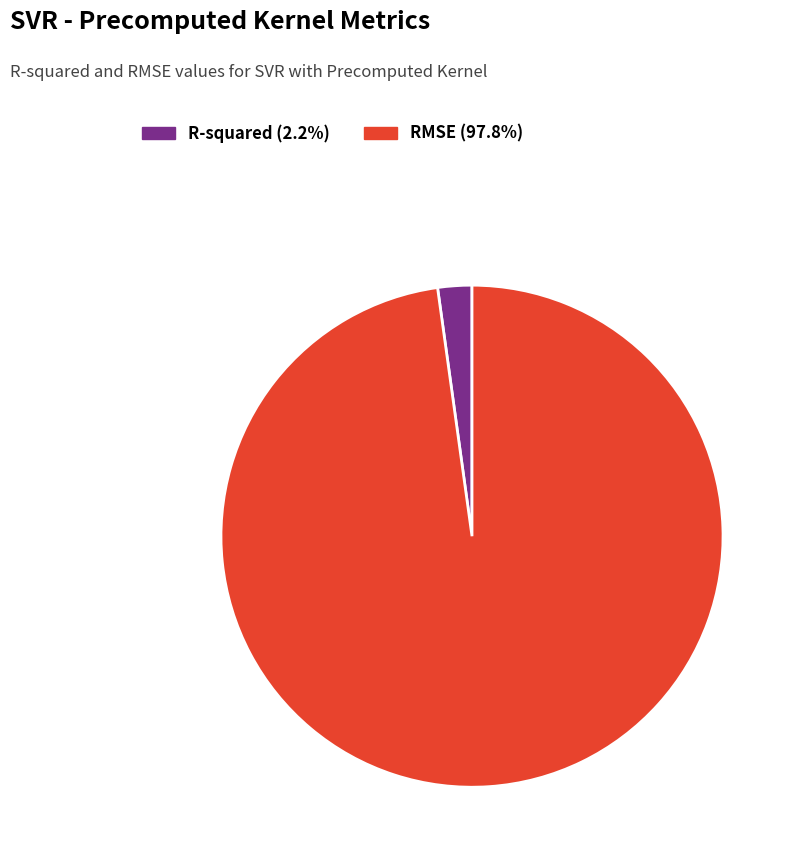

Does R-squared represent more than half of the total?

No